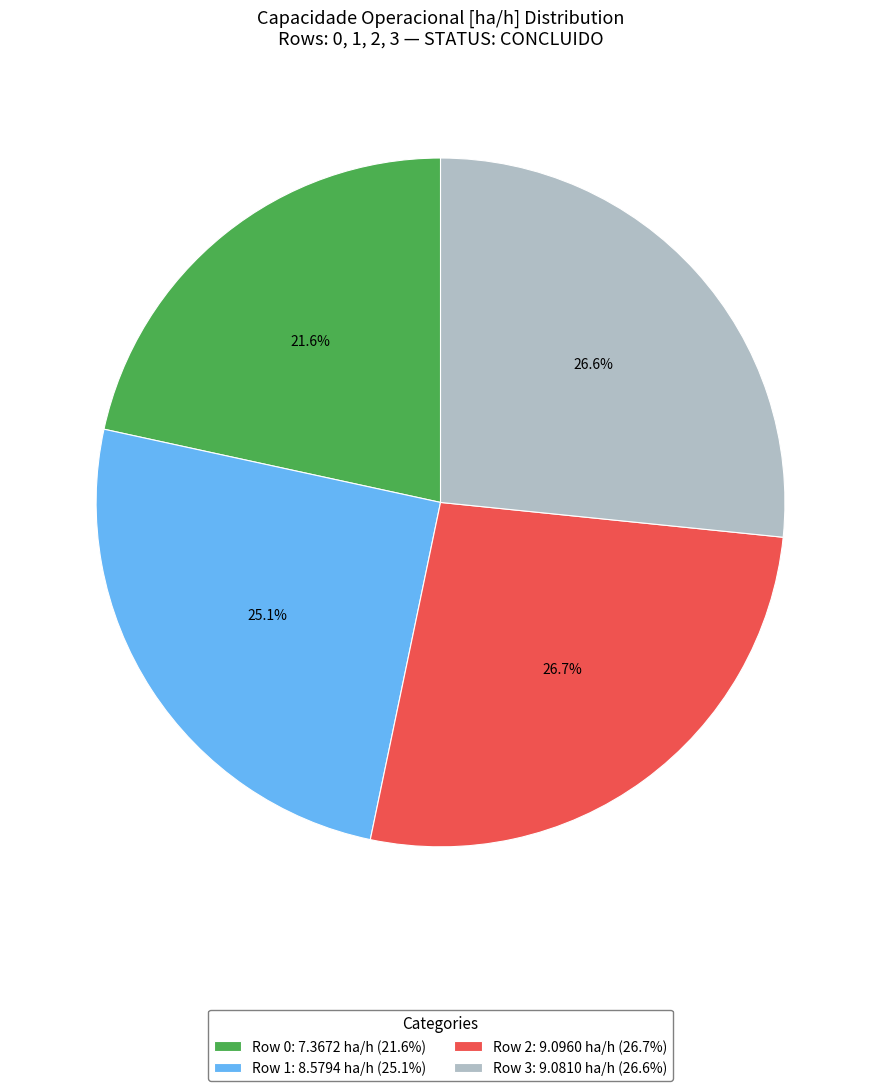

Which category has the smallest portion of the pie?

Row 0